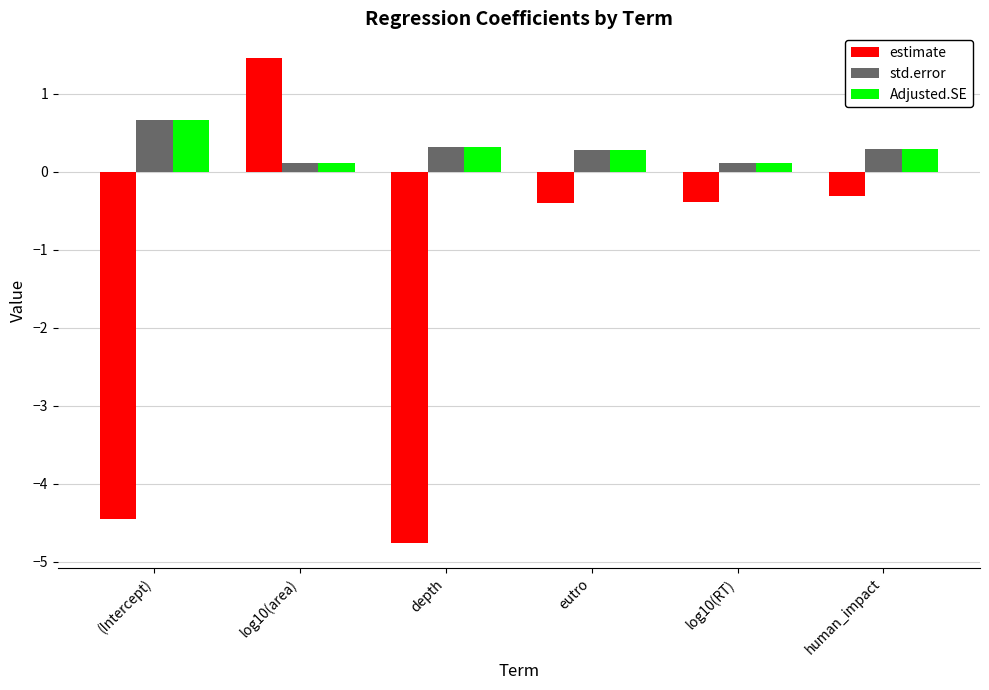

Between (Intercept) and log10(RT), which series saw the biggest shift?

estimate